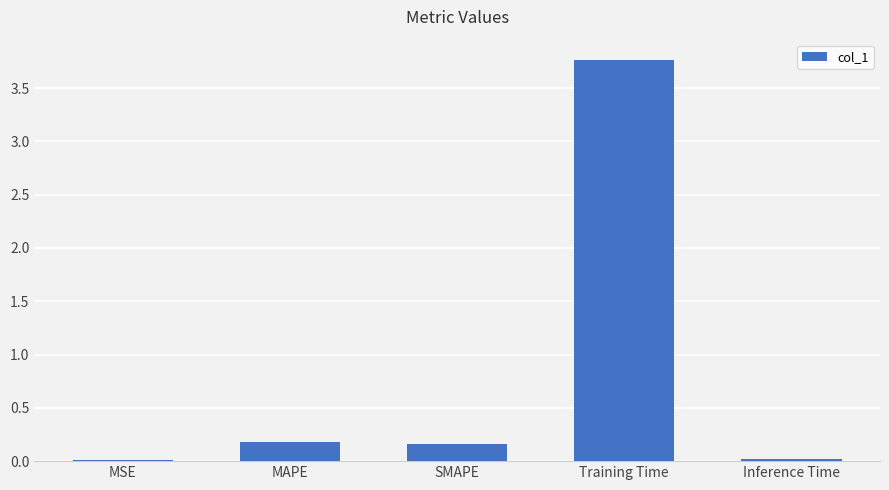

What is the greatest value displayed?

3.8